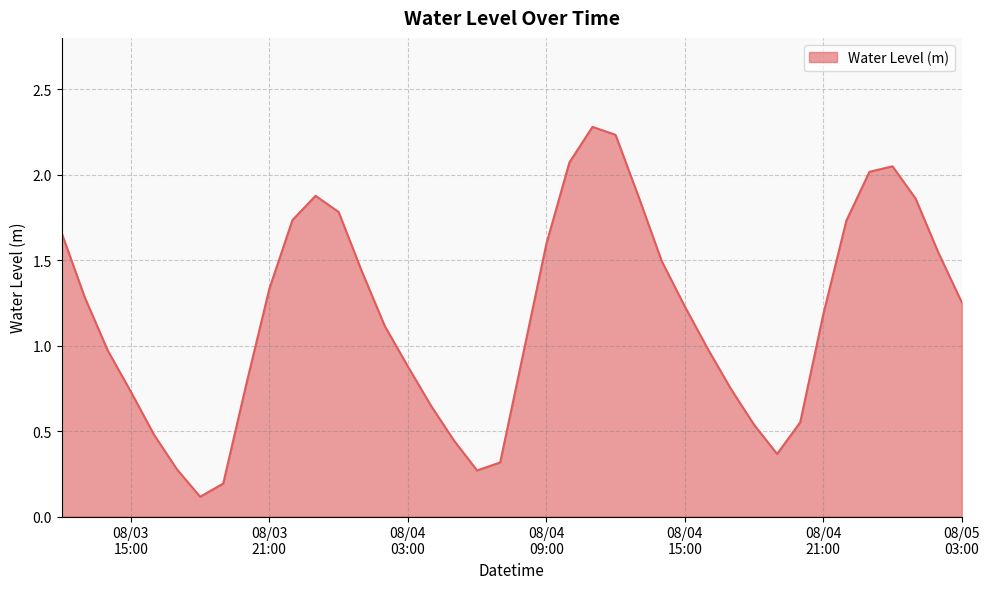

What is the maximum value shown in the chart?

2.3